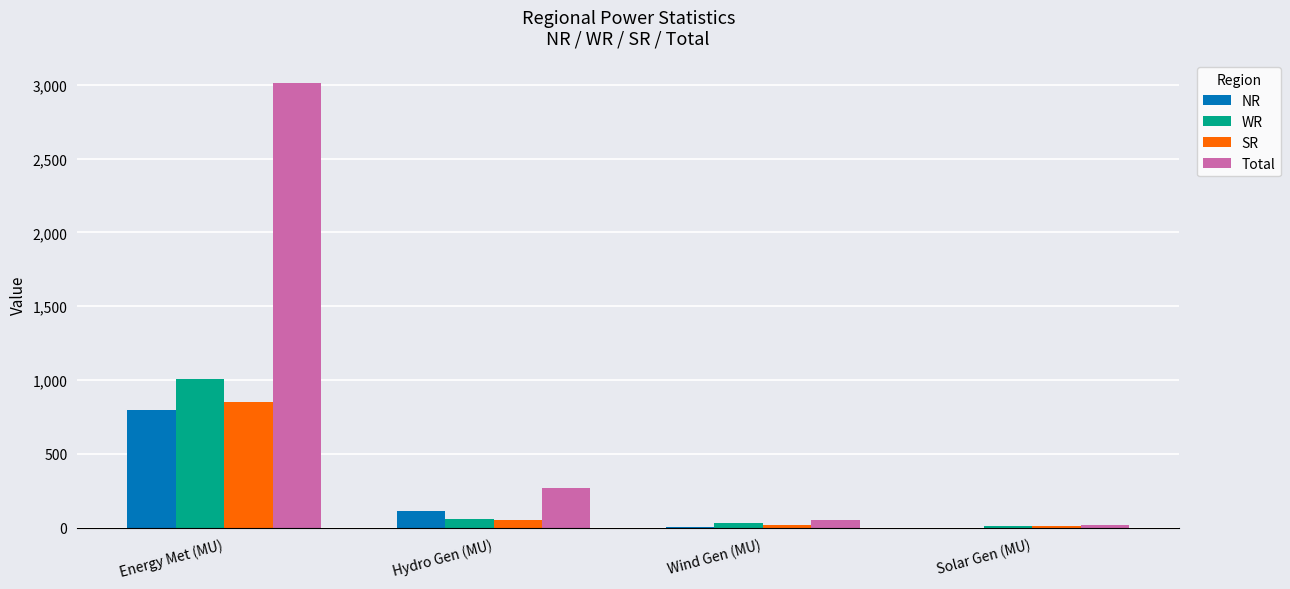

How many distinct data groups are displayed?

4